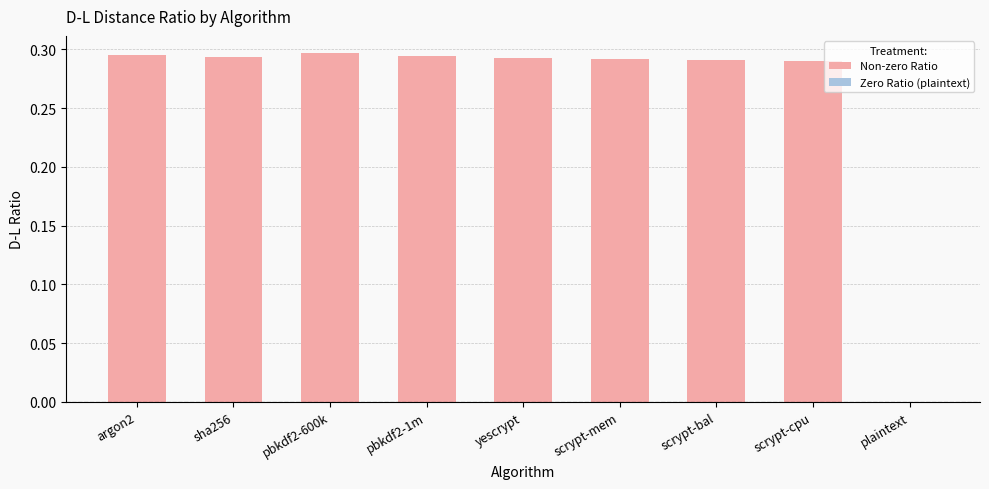

Between argon2 and plaintext, which is larger?

argon2